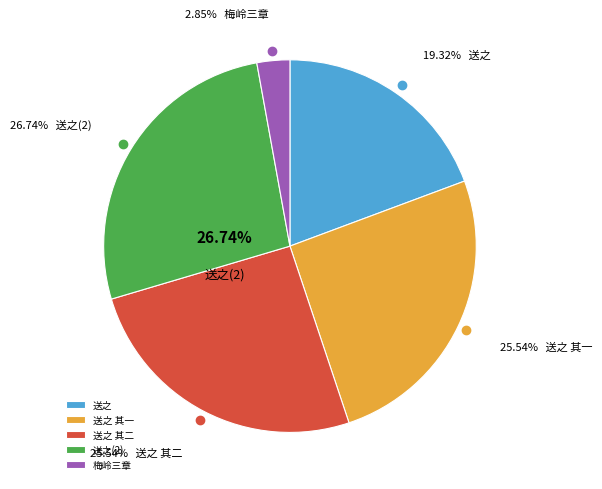

To the nearest percent, what portion does 孔雀今日意特依依暮遂不见度有远行矣赋此送之 其一 represent?

26%